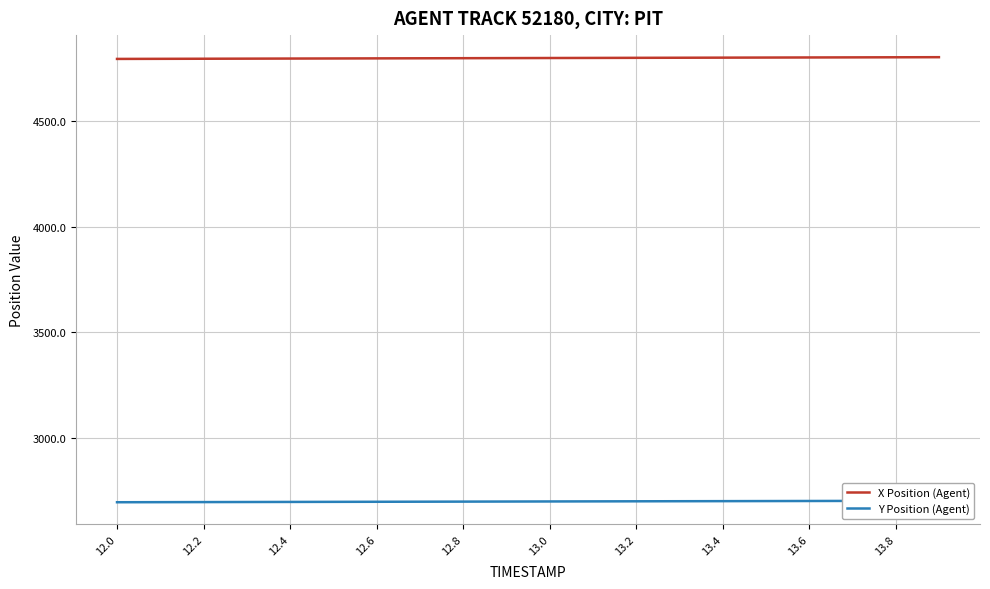

At which label does Y Position (Agent) reach its minimum?

12.0